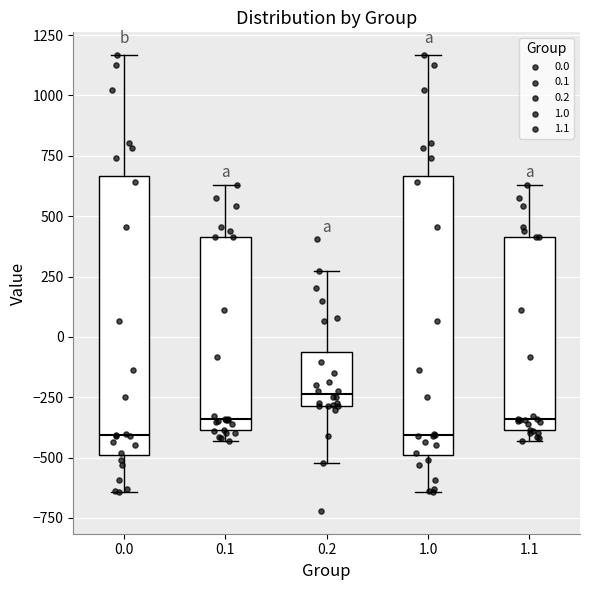

Which box's median line is the highest?

0.2